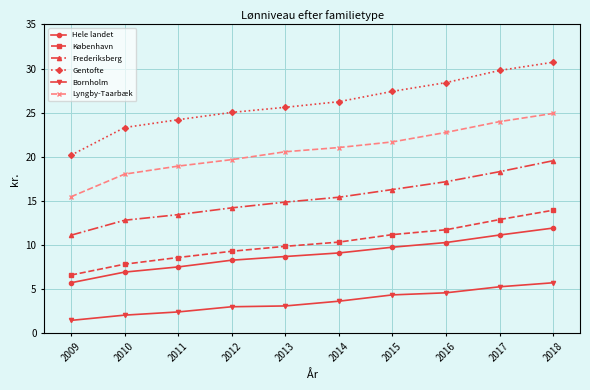

What is the minimum value shown in the chart?

1.5